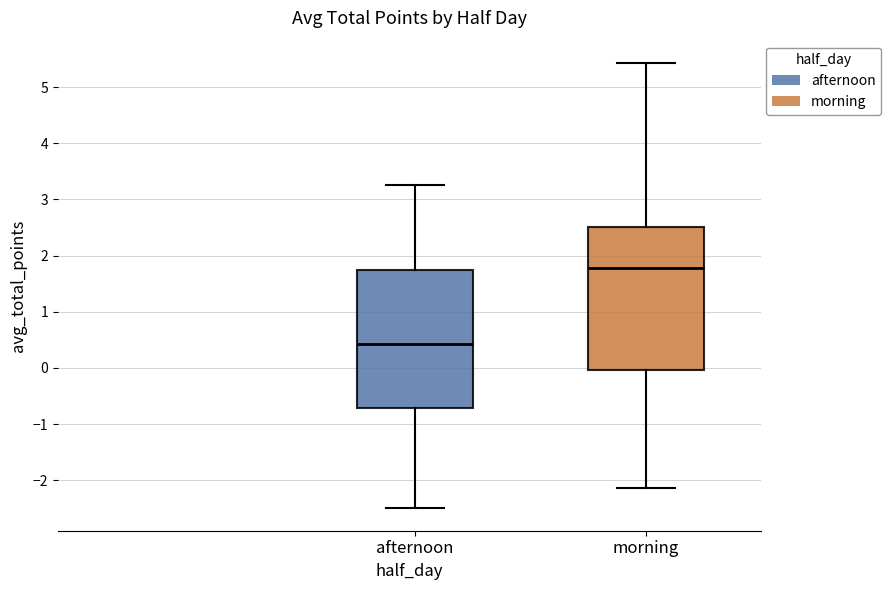

Reading left to right, read every box against the y-axis: the position of its median line, the range the box covers, and the ends of its whiskers. The values are not printed on the chart, so give them approximately, as read against the axis.

afternoon: median 0.4, box -0.7 to 1.8, whiskers -2.5 to 3.3
morning: median 1.8, box 0.0 to 2.5, whiskers -2.1 to 5.4